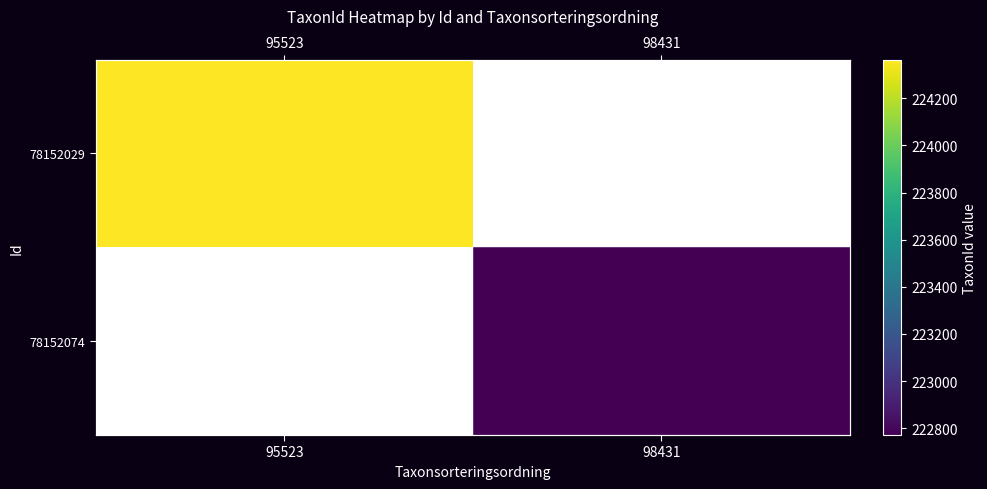

What value does the 78152074 series have at 98431?

222771.0